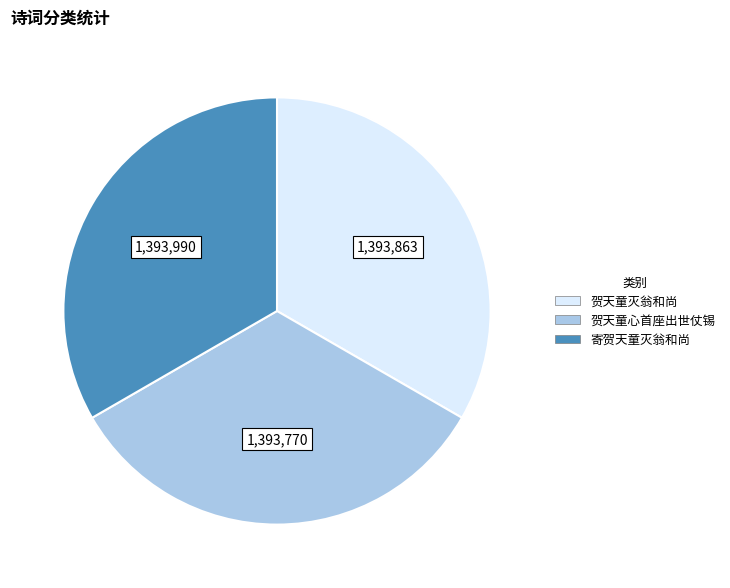

How many slices are in this pie chart?

3